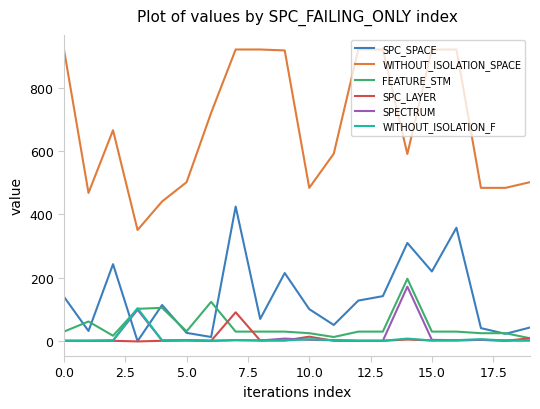

What is the maximum value shown in the chart?

921